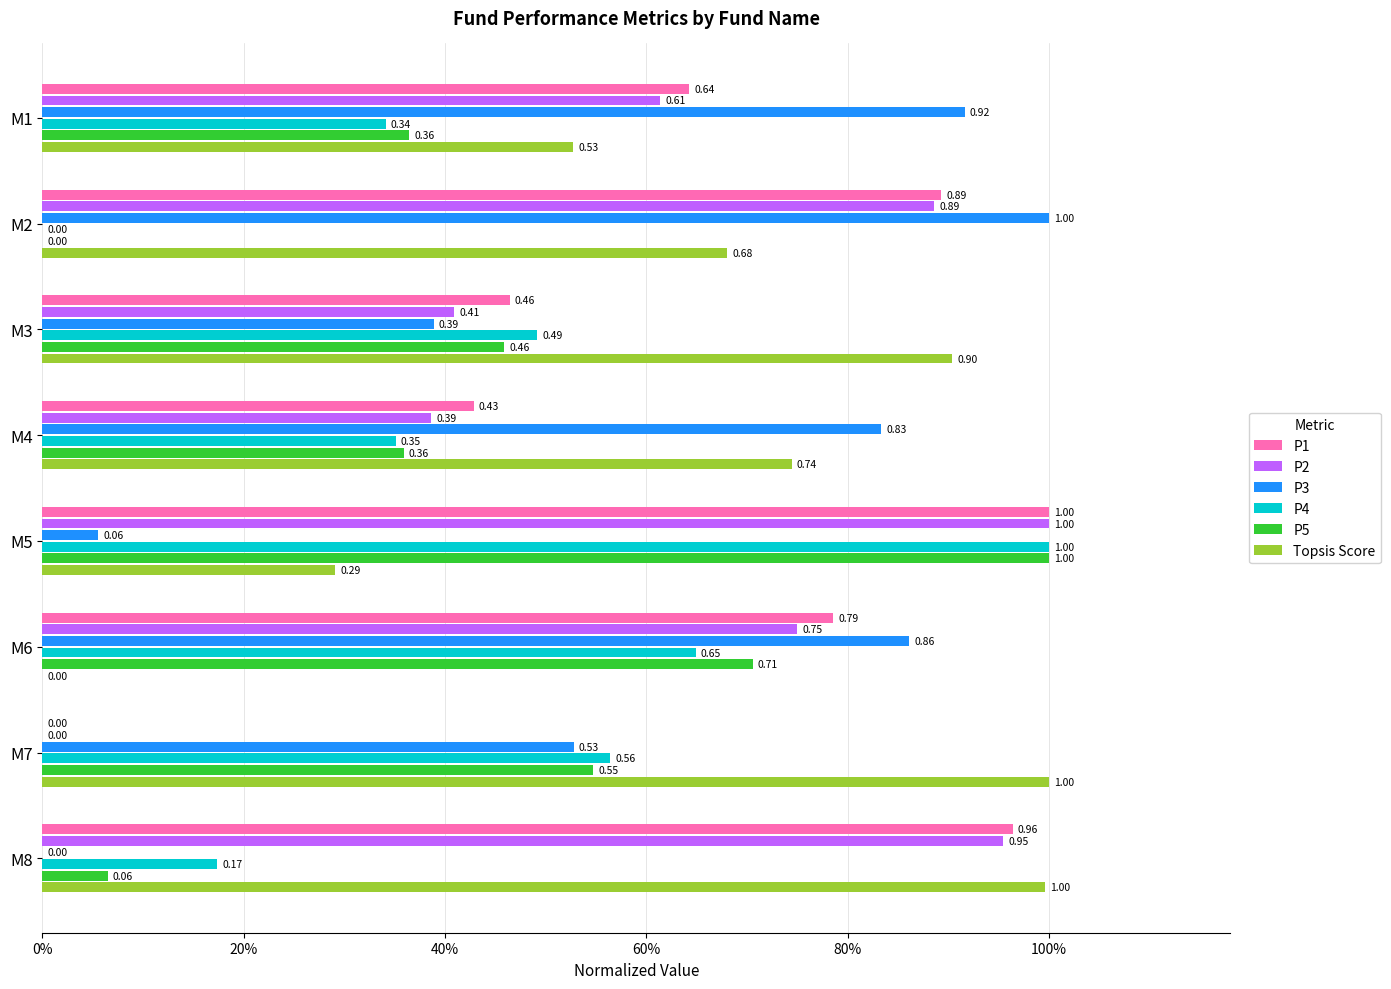

What are all the series names shown in the legend?

P1, P2, P3, P4, P5, Topsis Score